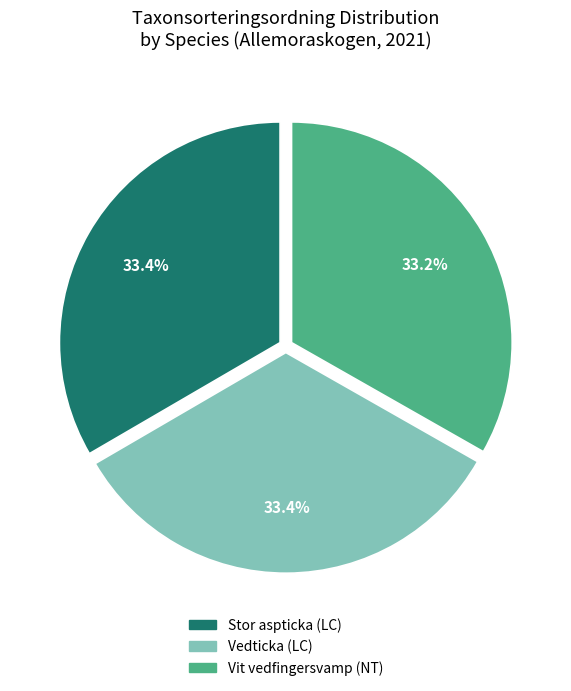

What percentage do Vit vedfingersvamp (NT) and Stor aspticka (LC) together represent?

66.6%